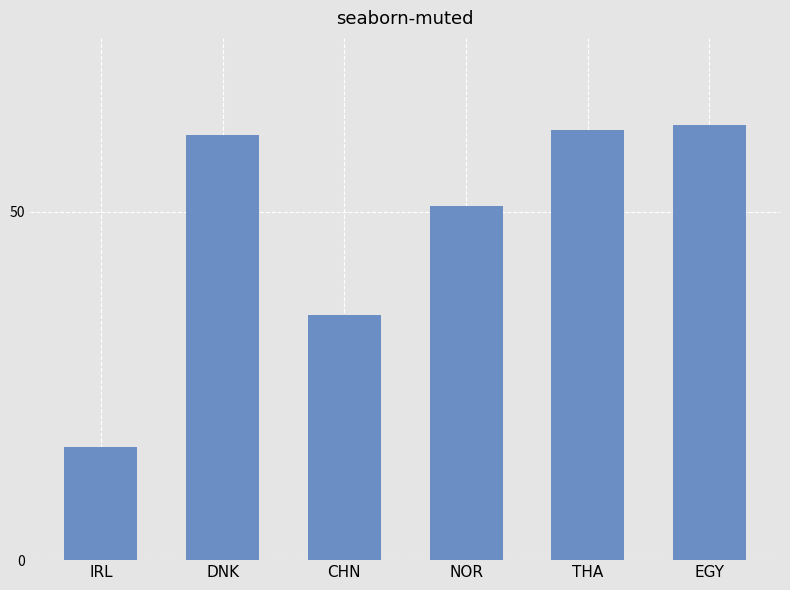

Which has a higher value, DNK or NOR?

DNK